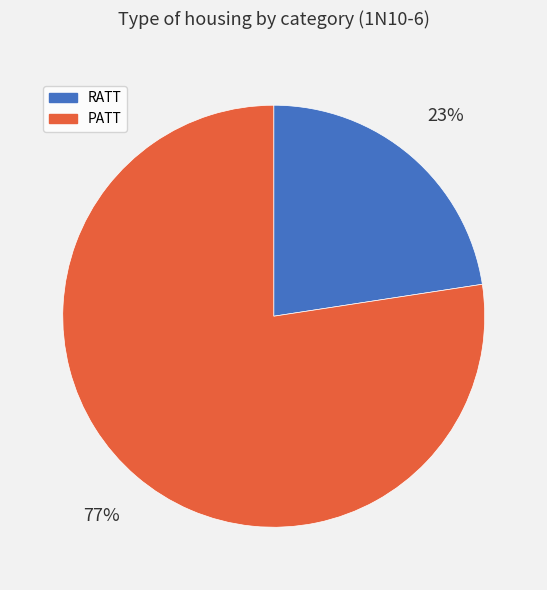

Is there any slice that represents more than half of the pie?

Yes